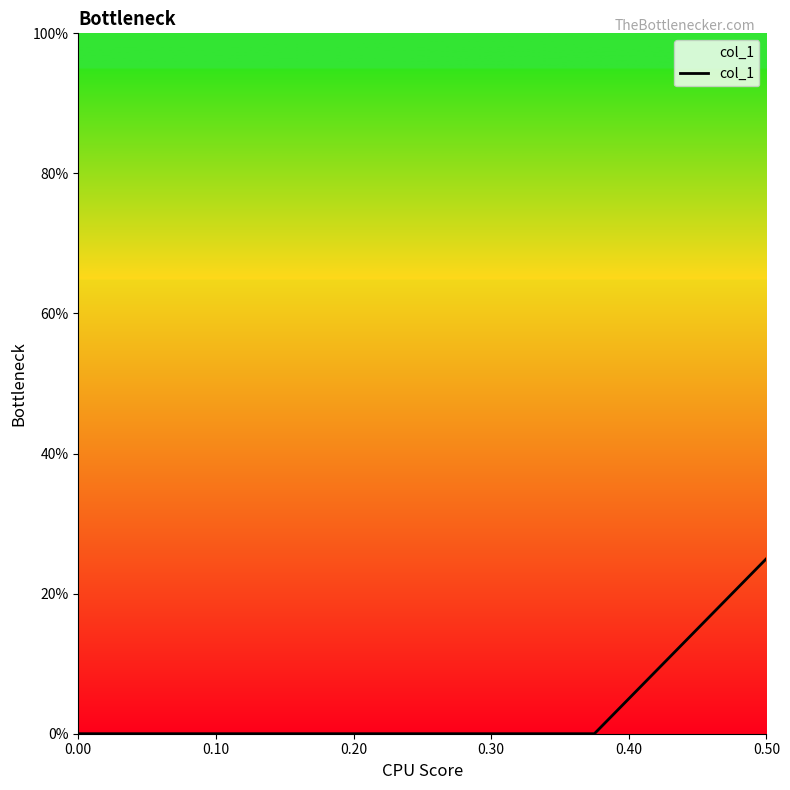

Is it true that the value at 0.10 is -0.2?

False